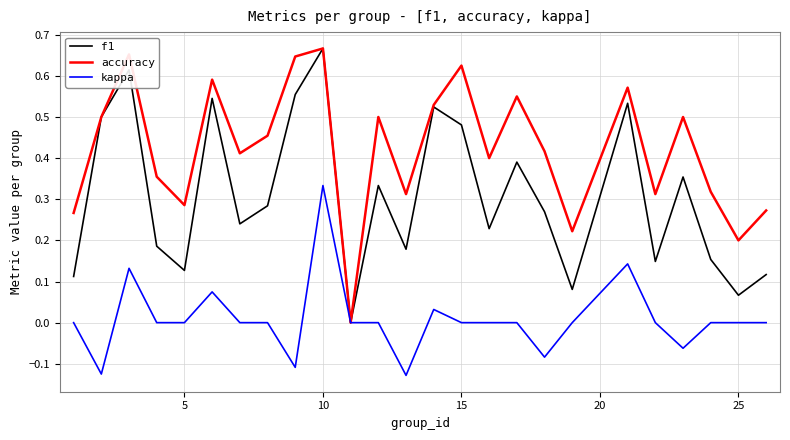

Which series has the largest total across all categories?

accuracy